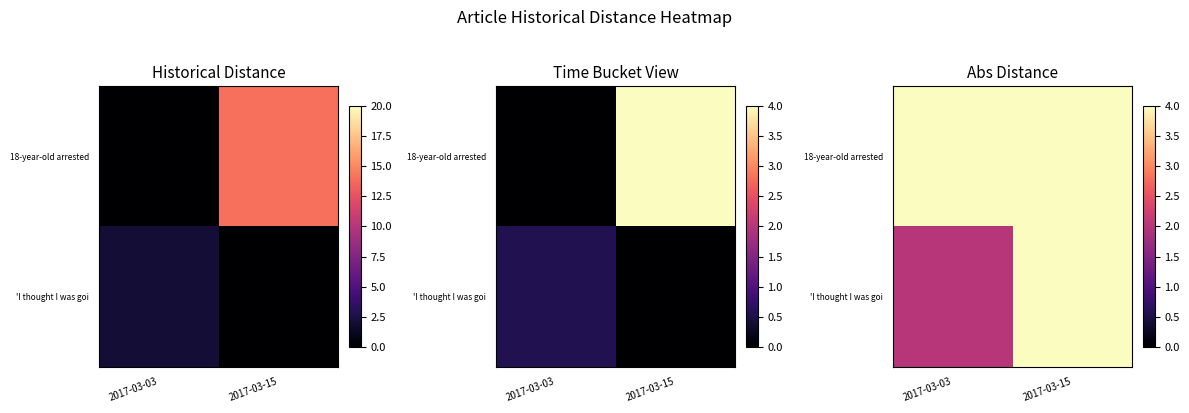

Which category has the lowest value in the 18-year-old arrested series?

2017-03-03